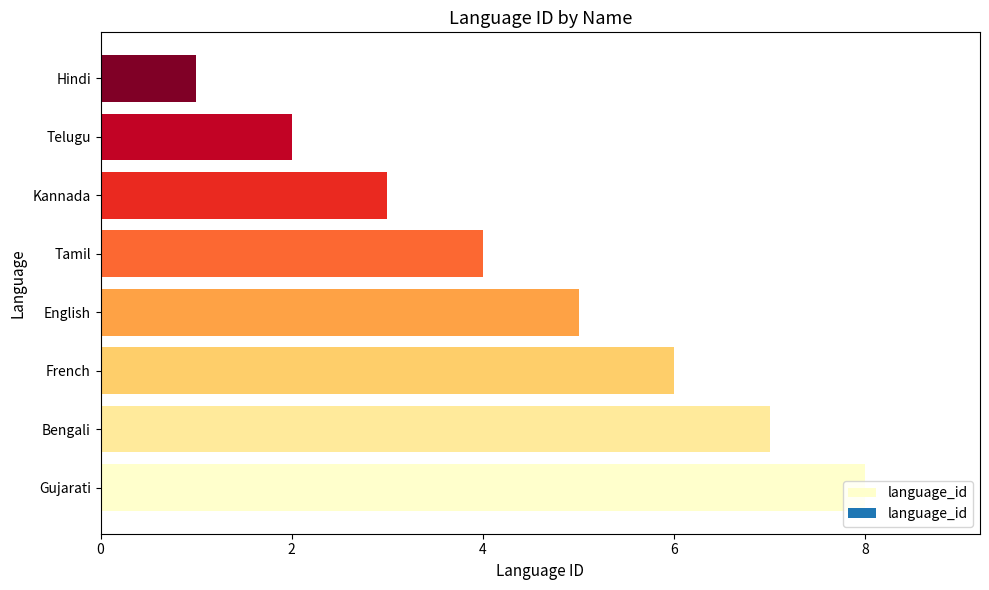

List the labels in order of value, largest first.

Gujarati, Bengali, French, English, Tamil, Kannada, Telugu, Hindi